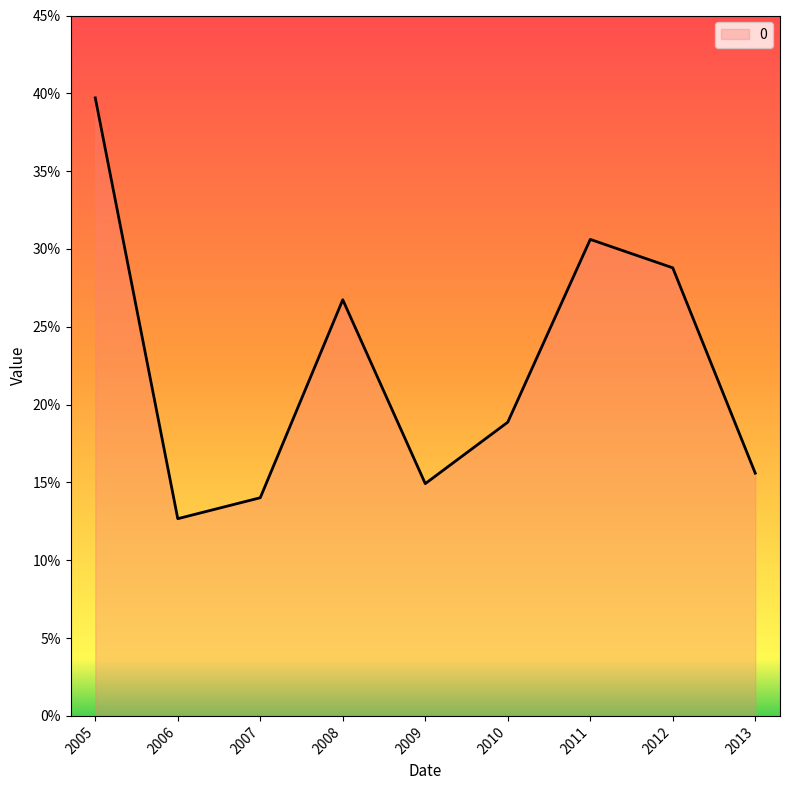

Does the chart have visible grid lines?

No